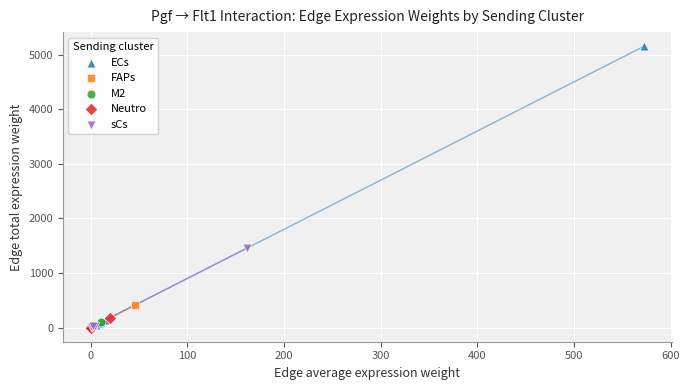

Which series has the widest spread of Y values?

ECs